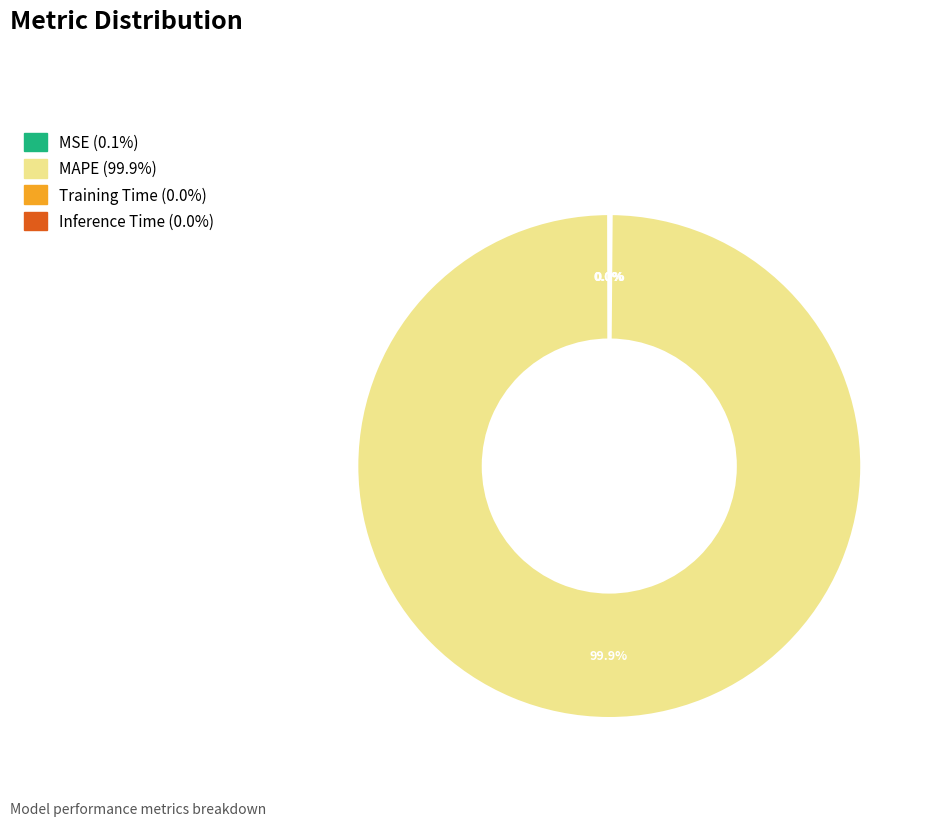

Does any single category account for the majority?

Yes